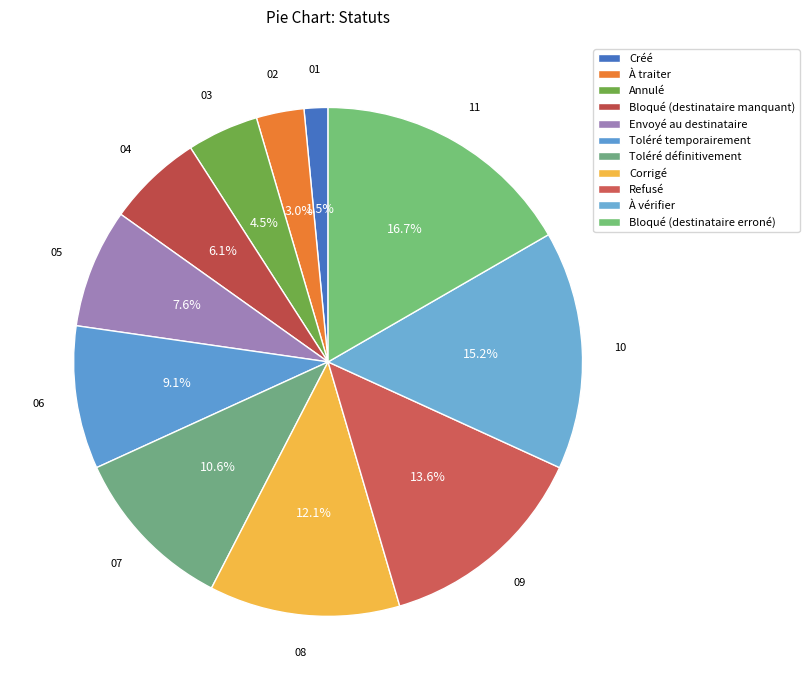

How many segments does this pie chart have?

11